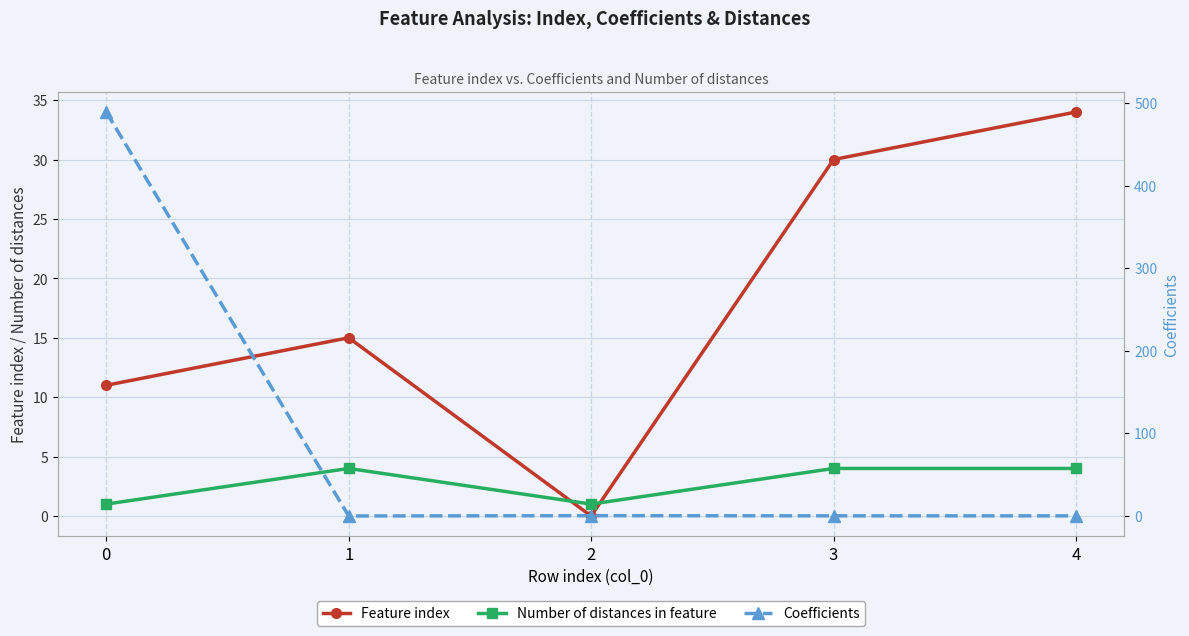

Where is the first local minimum for Coefficients?

1